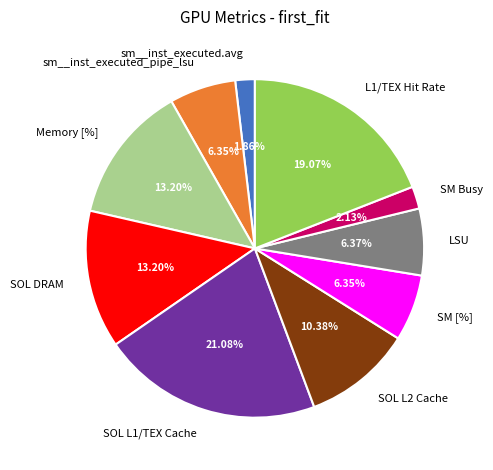

To the nearest percent, what is the difference between the largest and smallest slice percentages?

19%